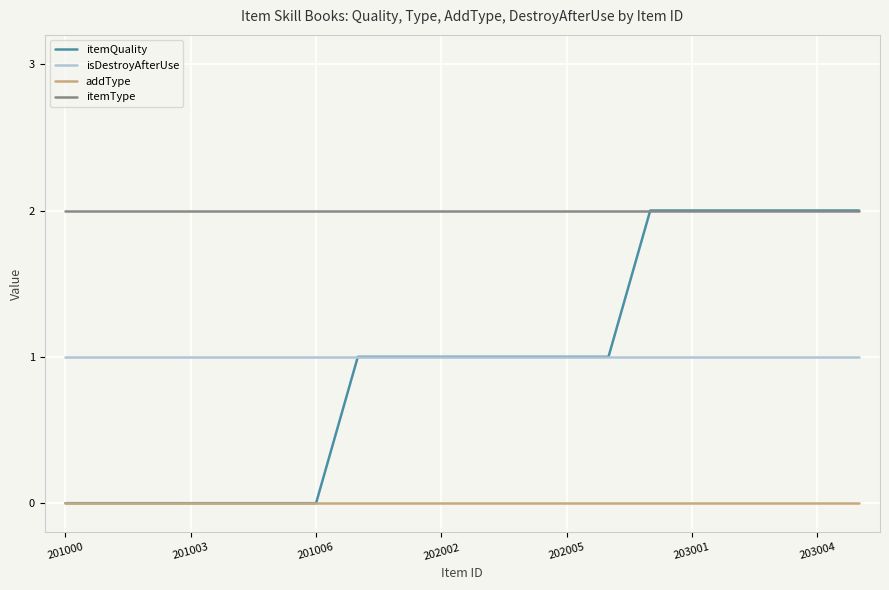

Which series has the largest total across all categories?

itemType